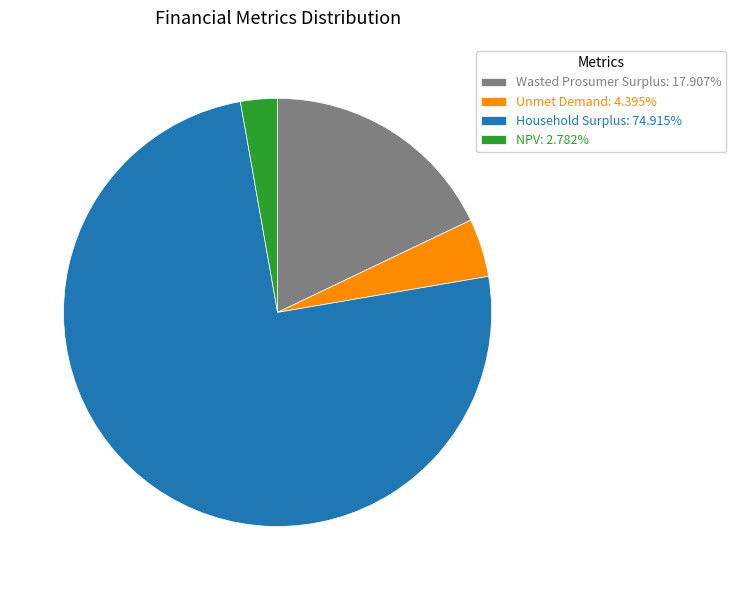

How many segments does this pie chart have?

4